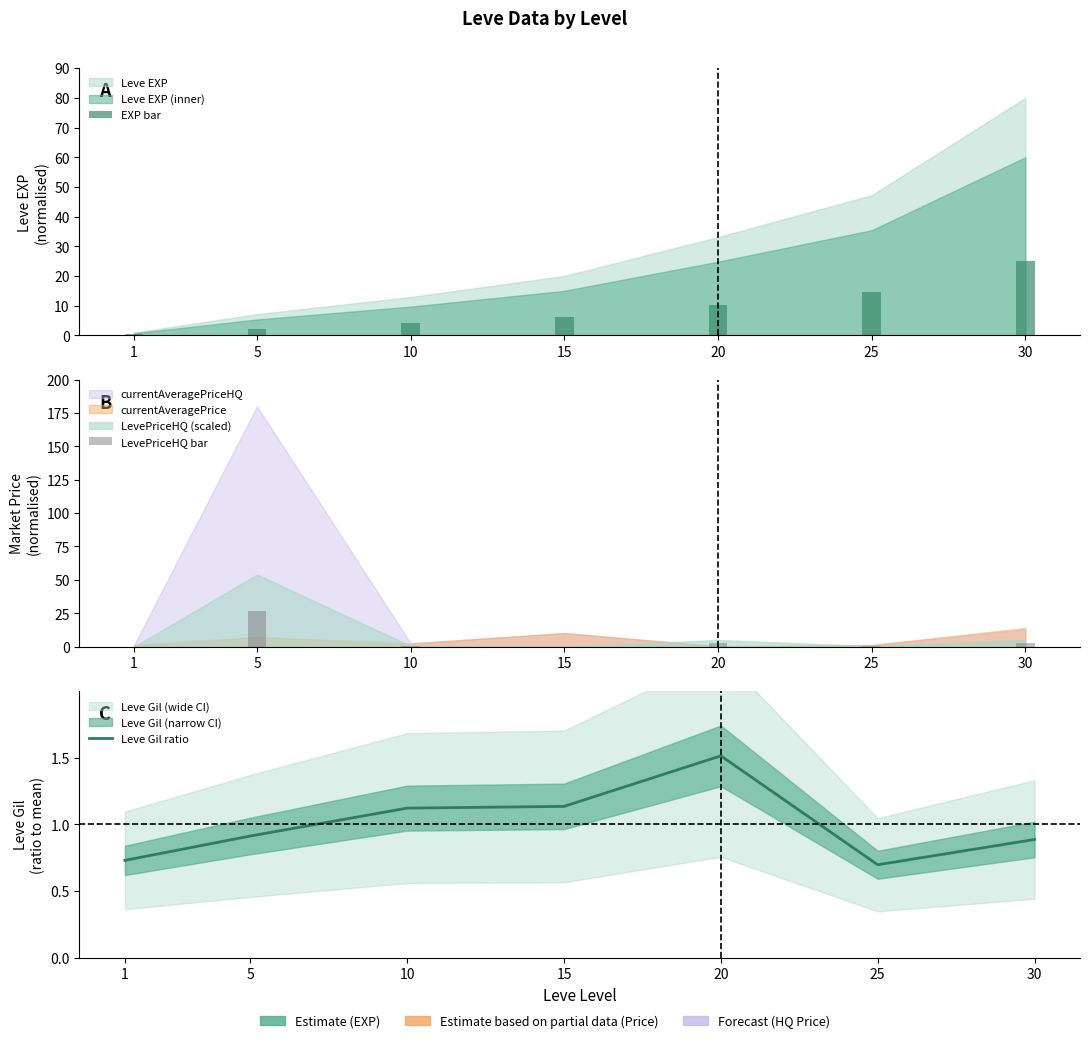

Does the chart contain any negative values?

No